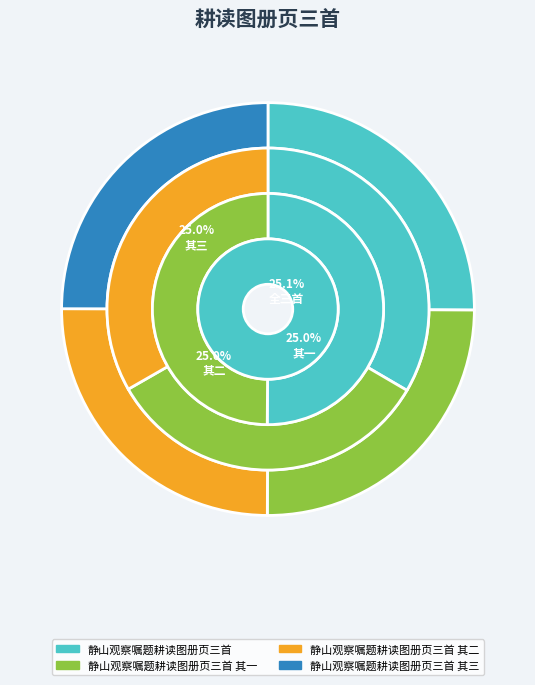

Which has a higher value, 静山观察嘱题耕读图册页三首 or 静山观察嘱题耕读图册页三首 其二?

静山观察嘱题耕读图册页三首